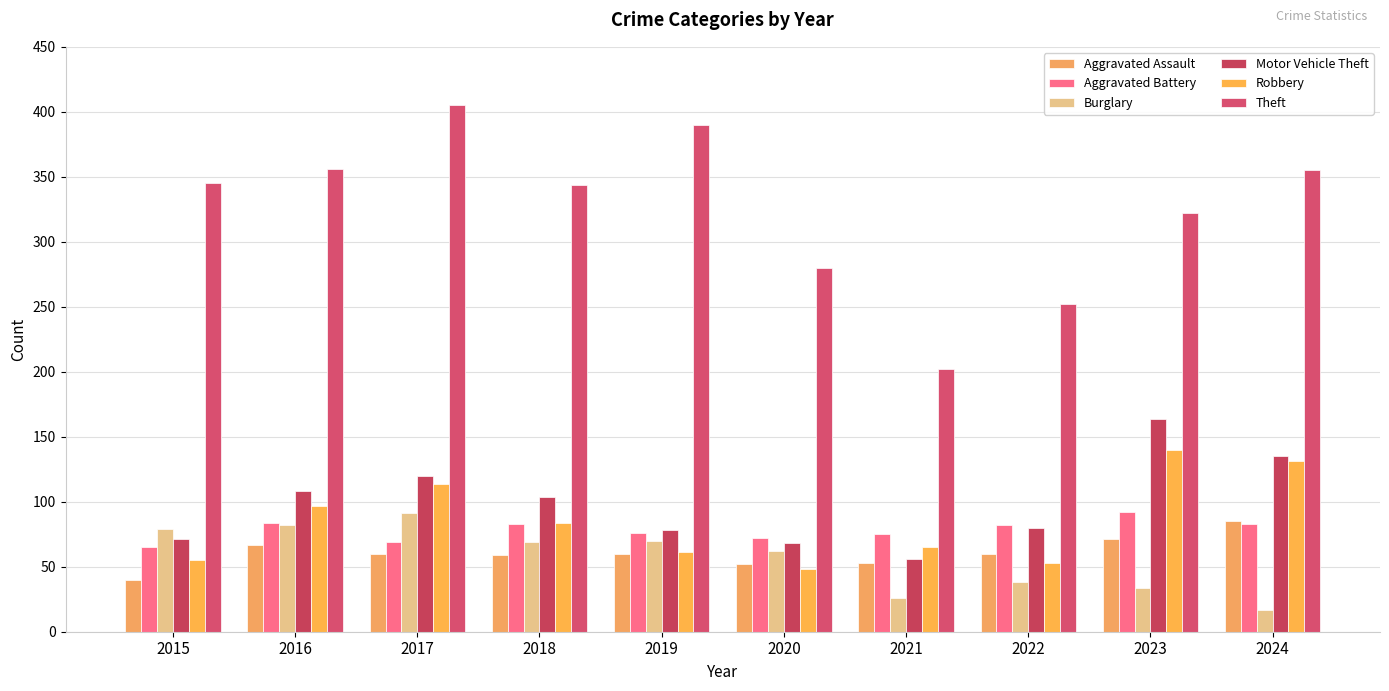

Which series has the widest spread of values?

Theft